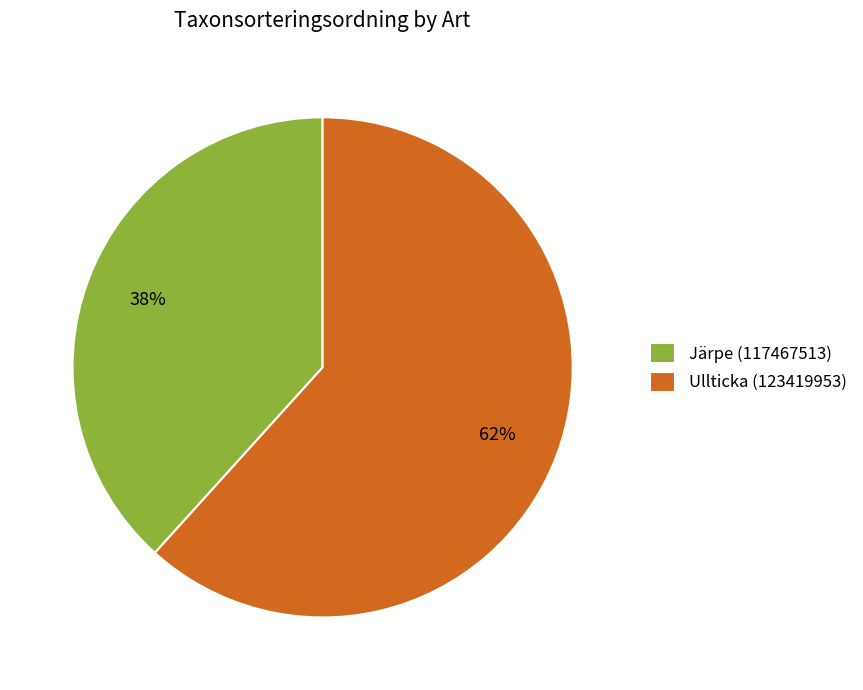

Count the number of slices in the pie.

2